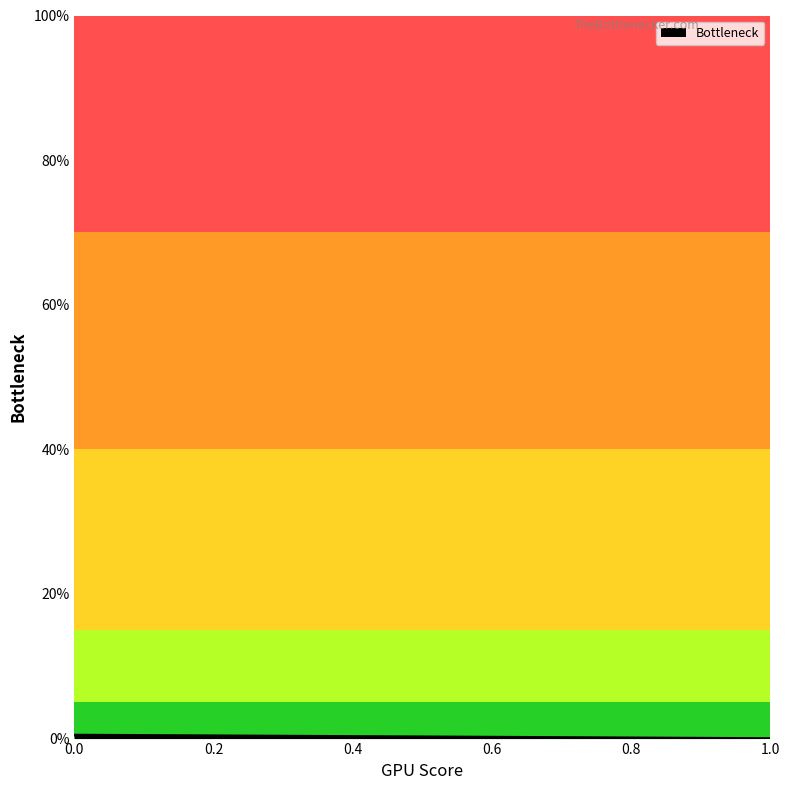

True or false: the data shows 0.0 at 1.

True